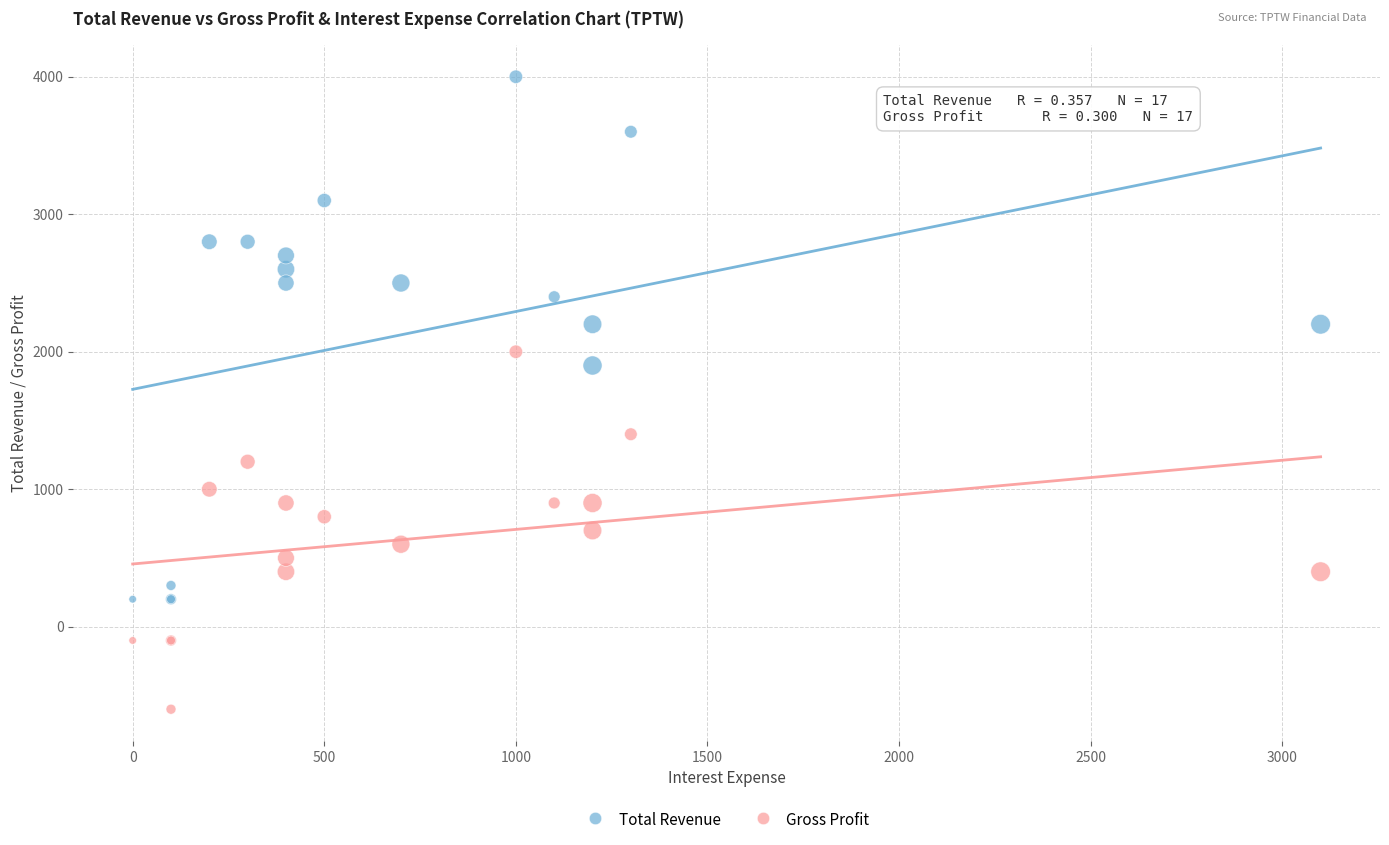

Which series has the widest spread of Y values?

Total Revenue